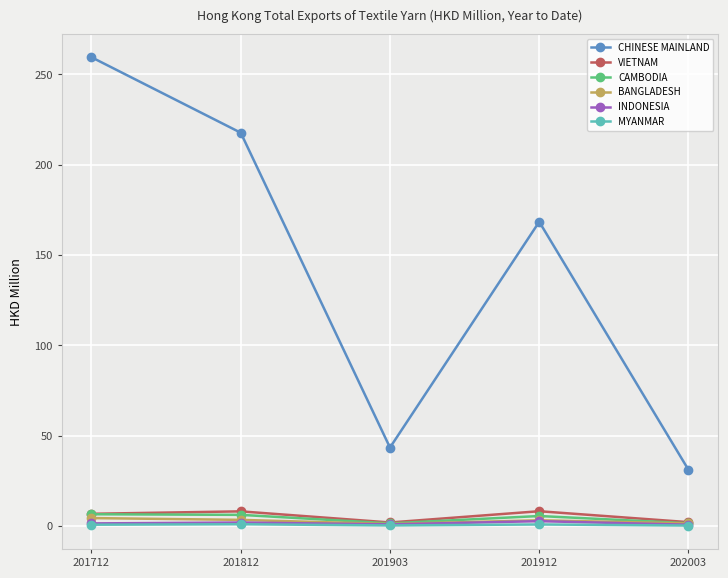

What are all the series names shown in the legend?

CHINESE MAINLAND, VIETNAM, CAMBODIA, BANGLADESH, INDONESIA, MYANMAR